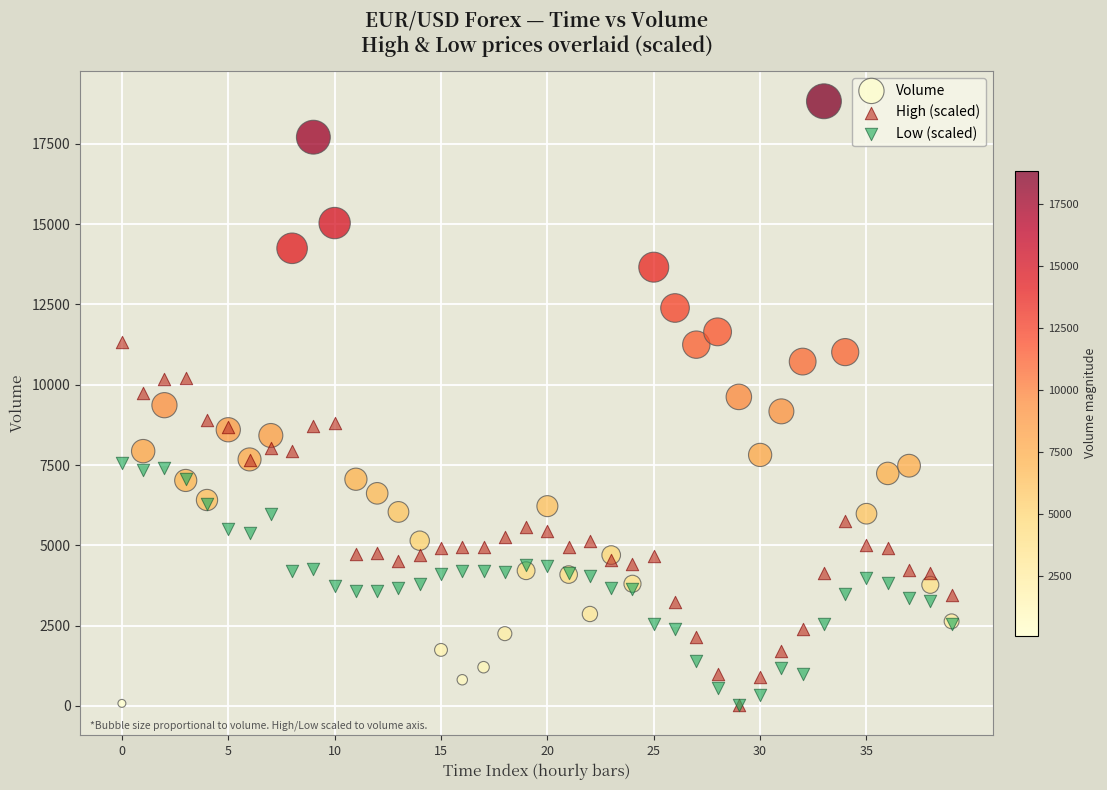

Which series has the largest Y range (max minus min)?

Volume